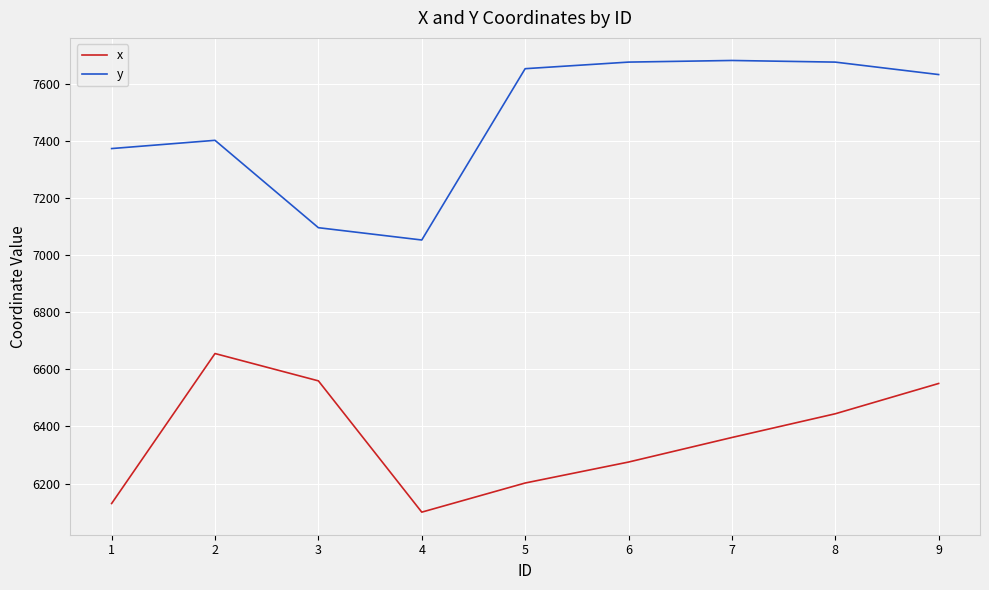

What is the greatest value displayed?

7680.7